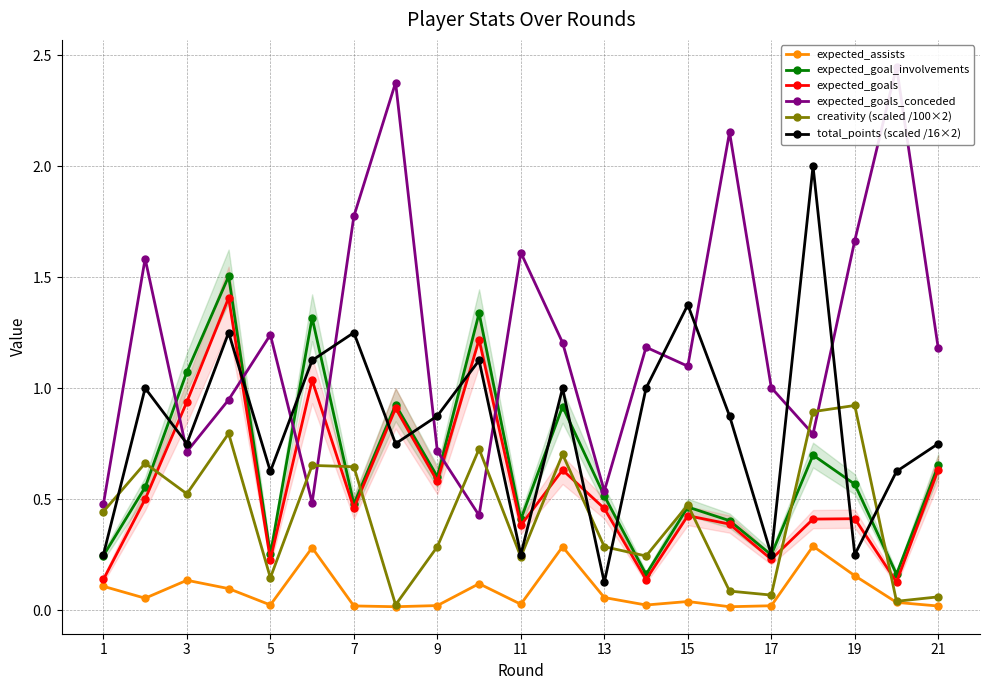

What is the value of the creativity (scaled /100×2) point at the 21st from the left?

0.1